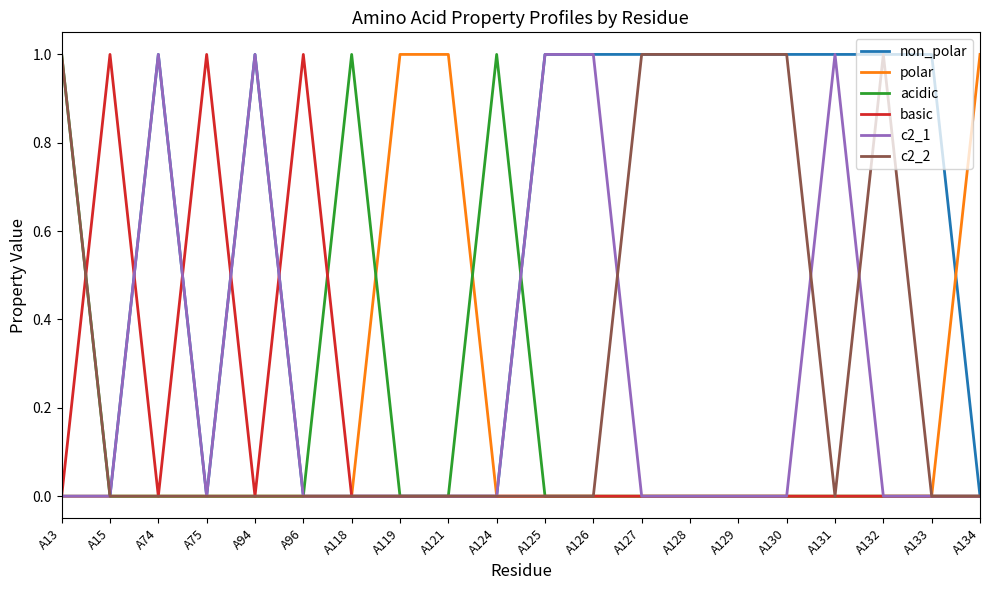

Between A131 and A133, which series saw the biggest shift?

c2_1